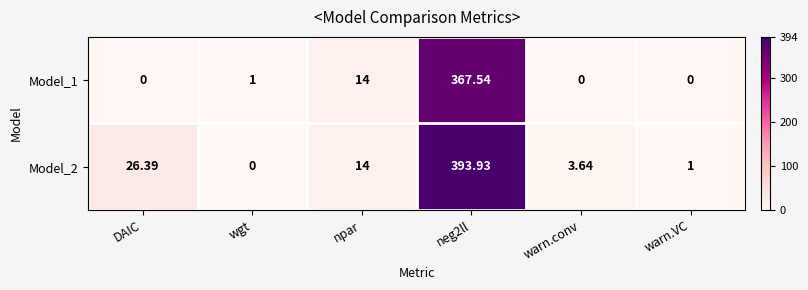

Where is Model_1 nearest to the value 183?

npar